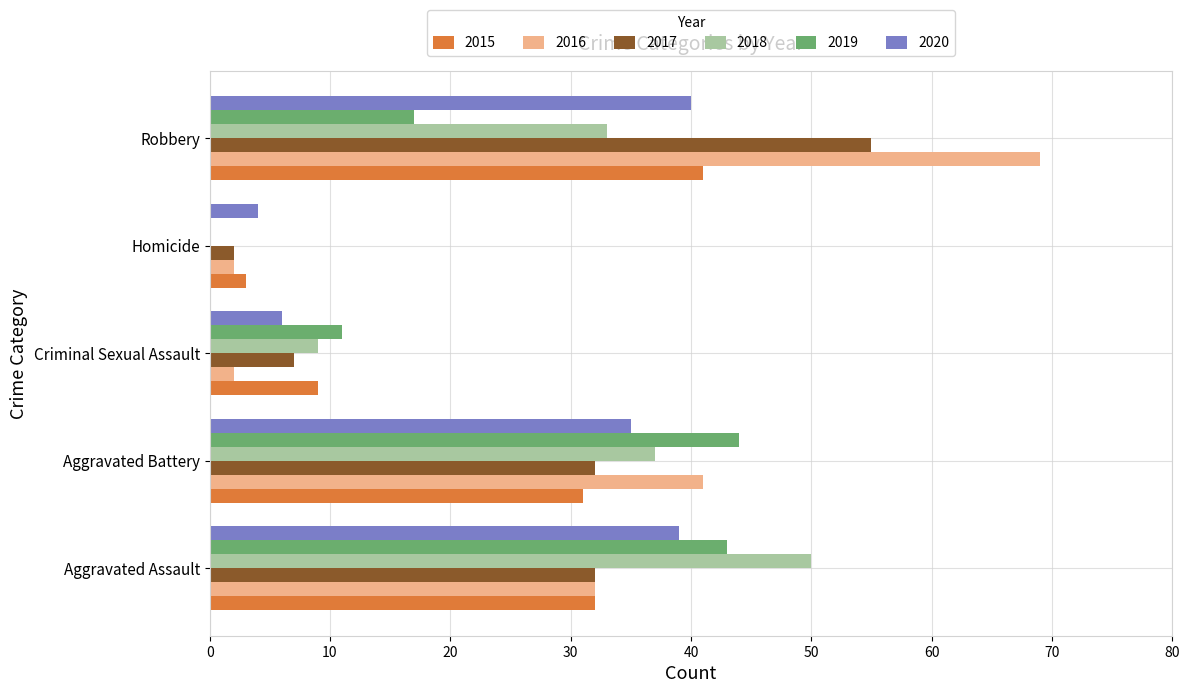

Is the value of 2017 at Homicide greater than the value of 2020 at Homicide?

No